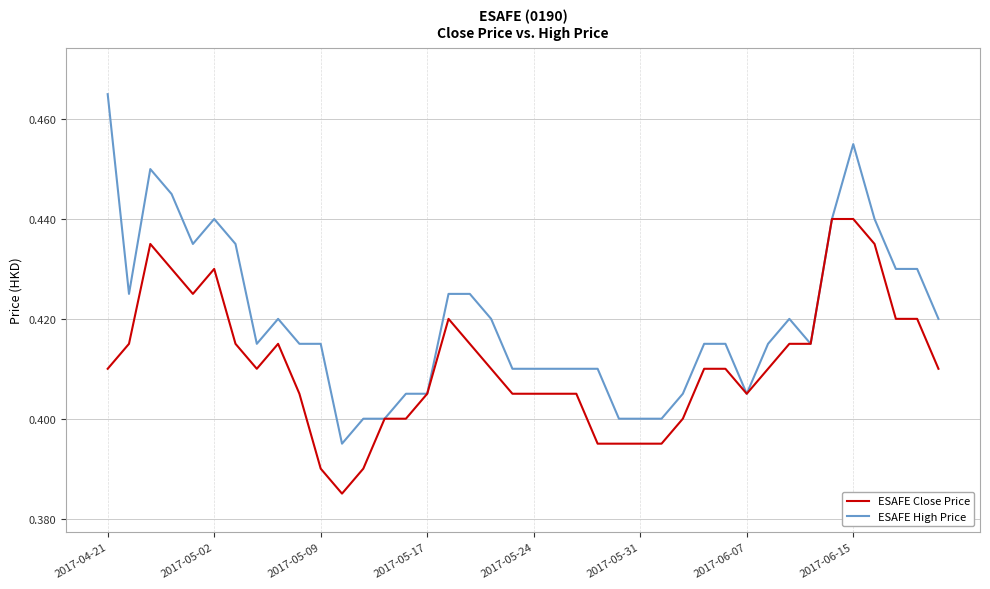

List the series in order of their overall mean, highest first.

ESAFE High Price, ESAFE Close Price